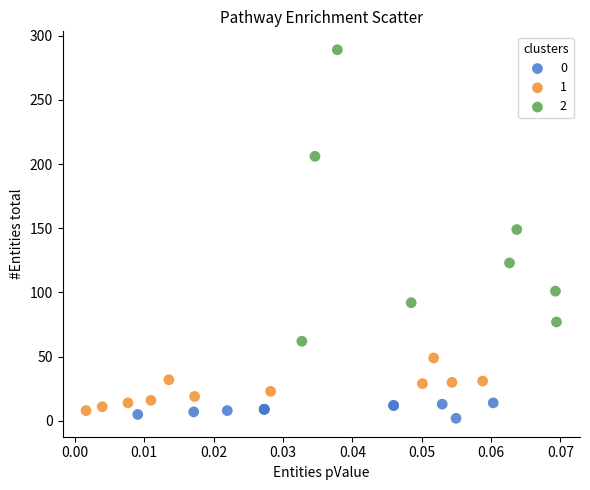

Which series reaches the minimum Y coordinate?

0